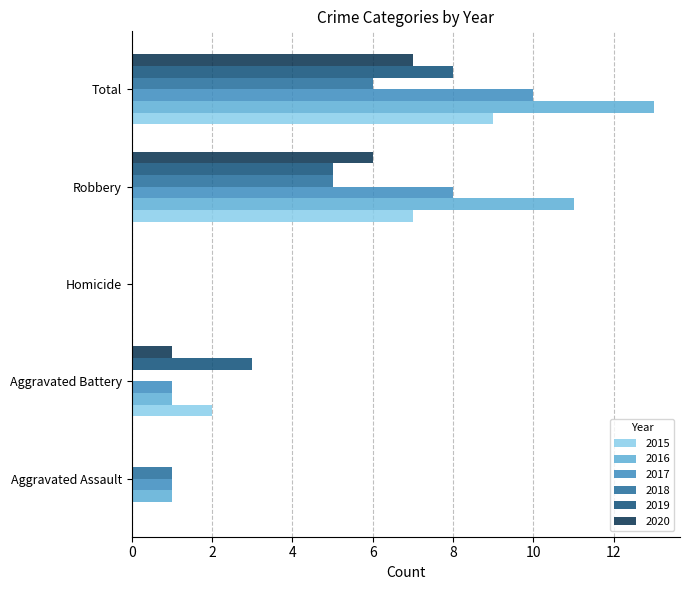

What is the highest value of the 2017 series?

10